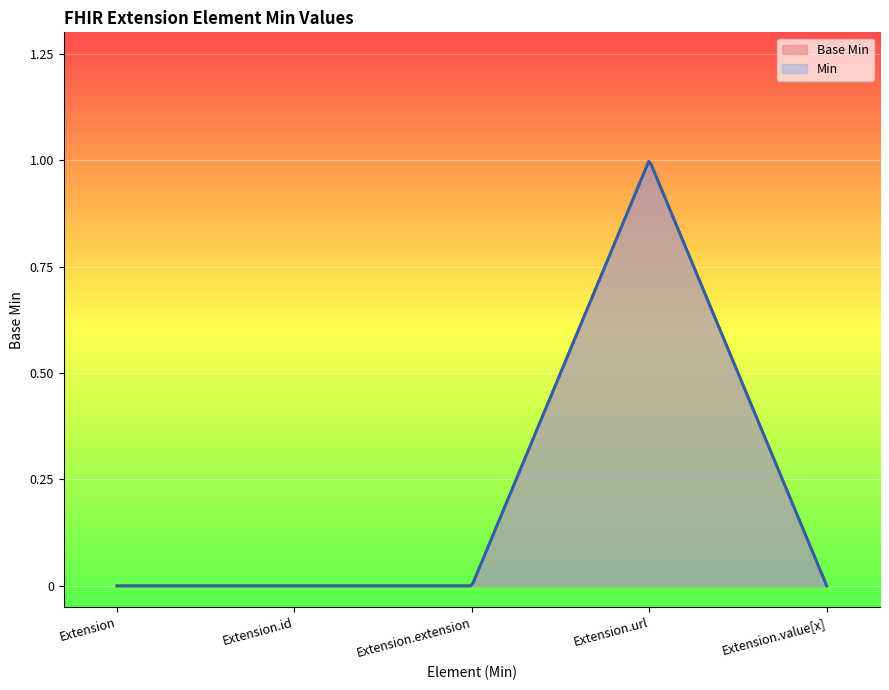

Reading right to left, extract all data points from this chart.

0	1	0	0	0